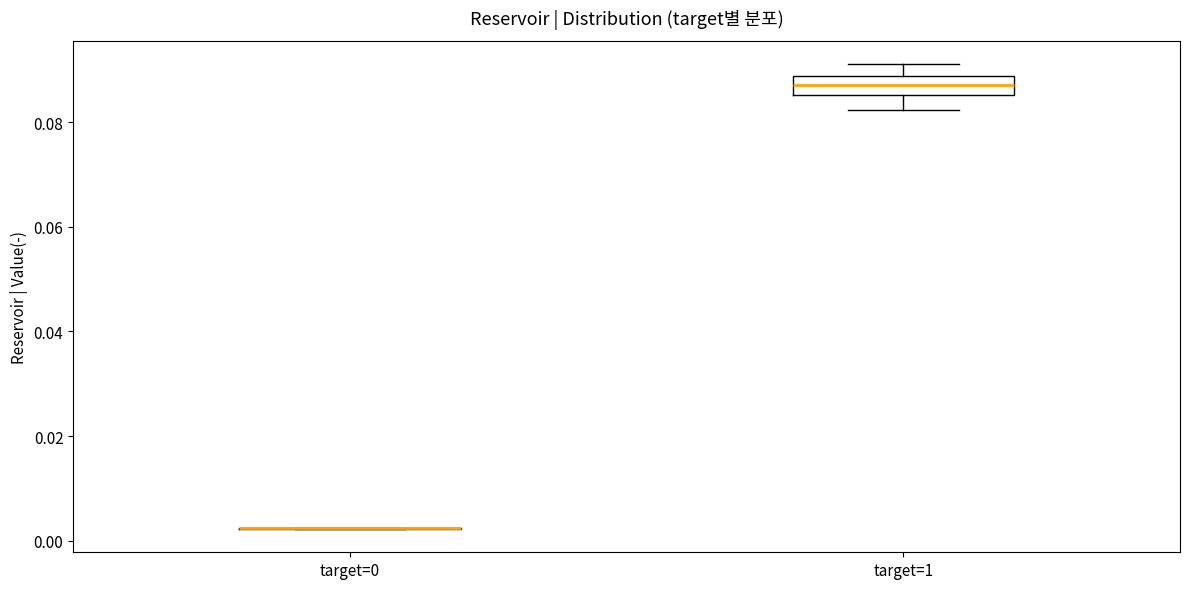

Comparing the boxes themselves (not the whiskers), which one is the tallest?

target=1